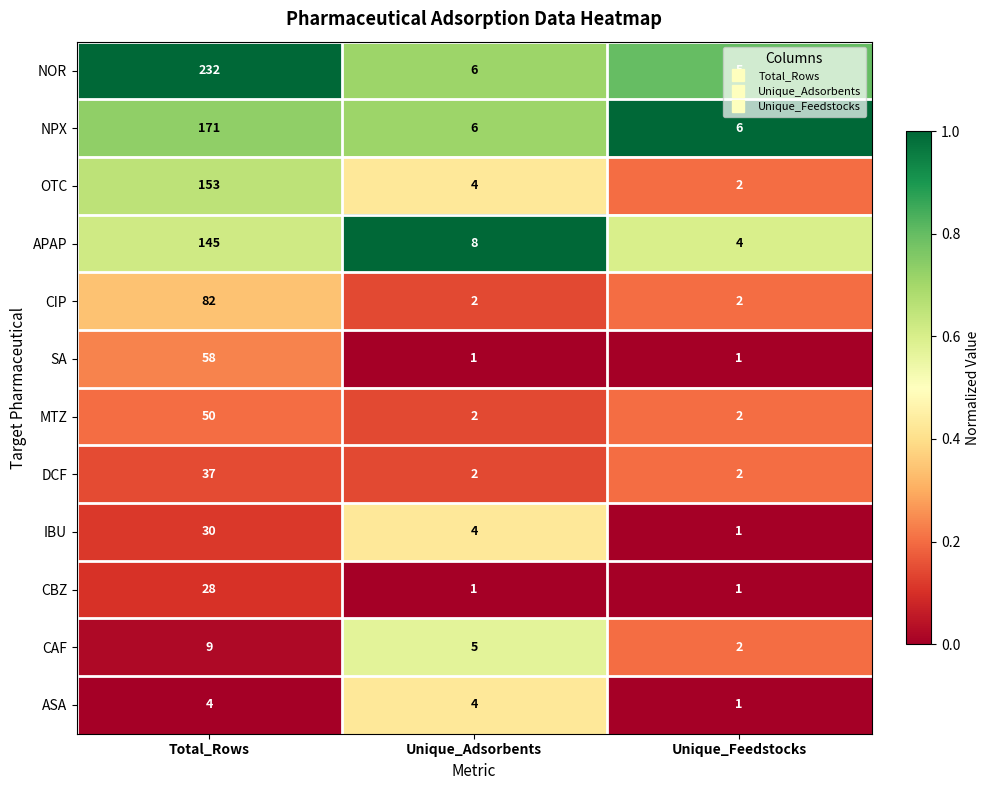

Is it true that NPX equals 2 at Unique_Adsorbents?

False